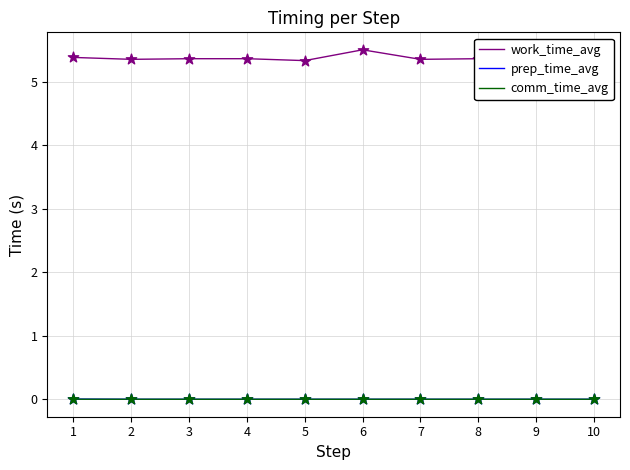

Which series has the largest range (max minus min)?

work_time_avg